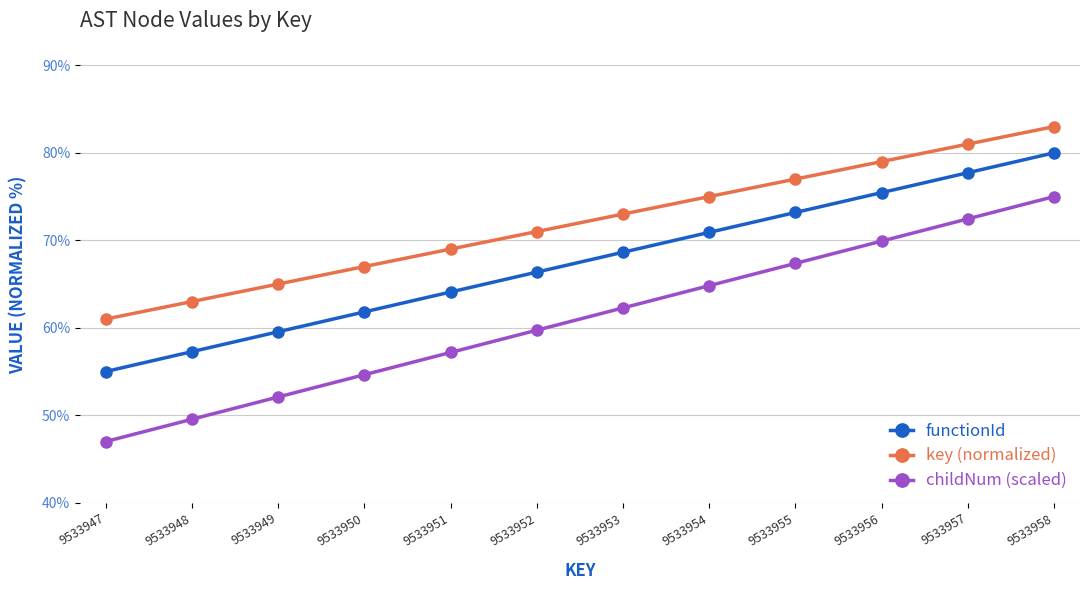

Does the chart display data point markers on the line(s)?

Yes